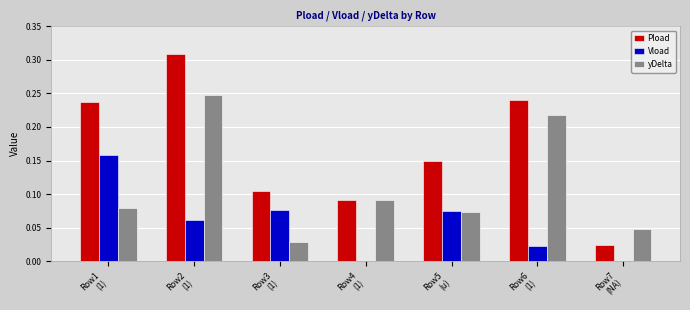

How many groups of bars are there?

7